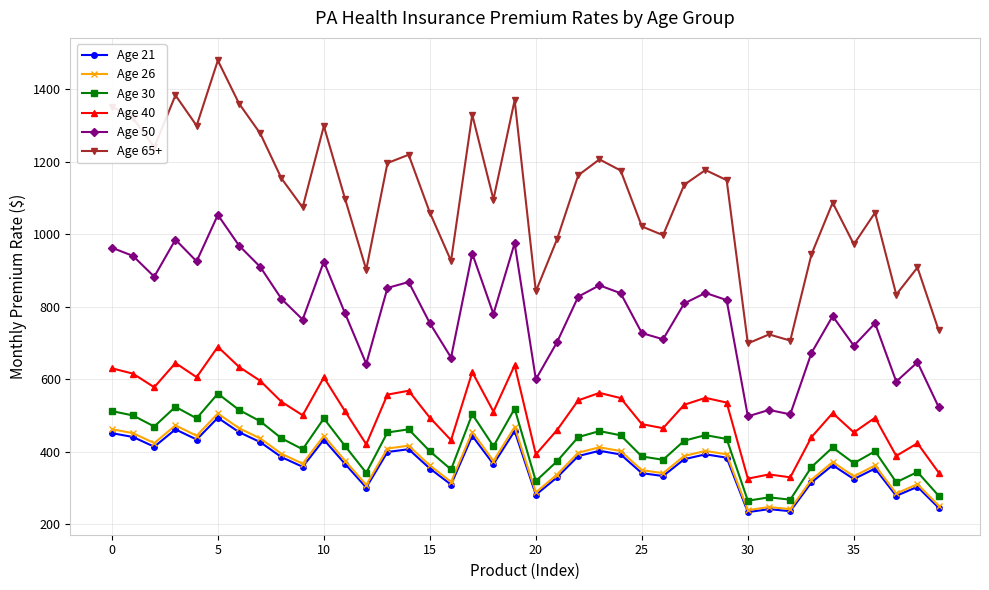

How many lines are shown in the chart?

6